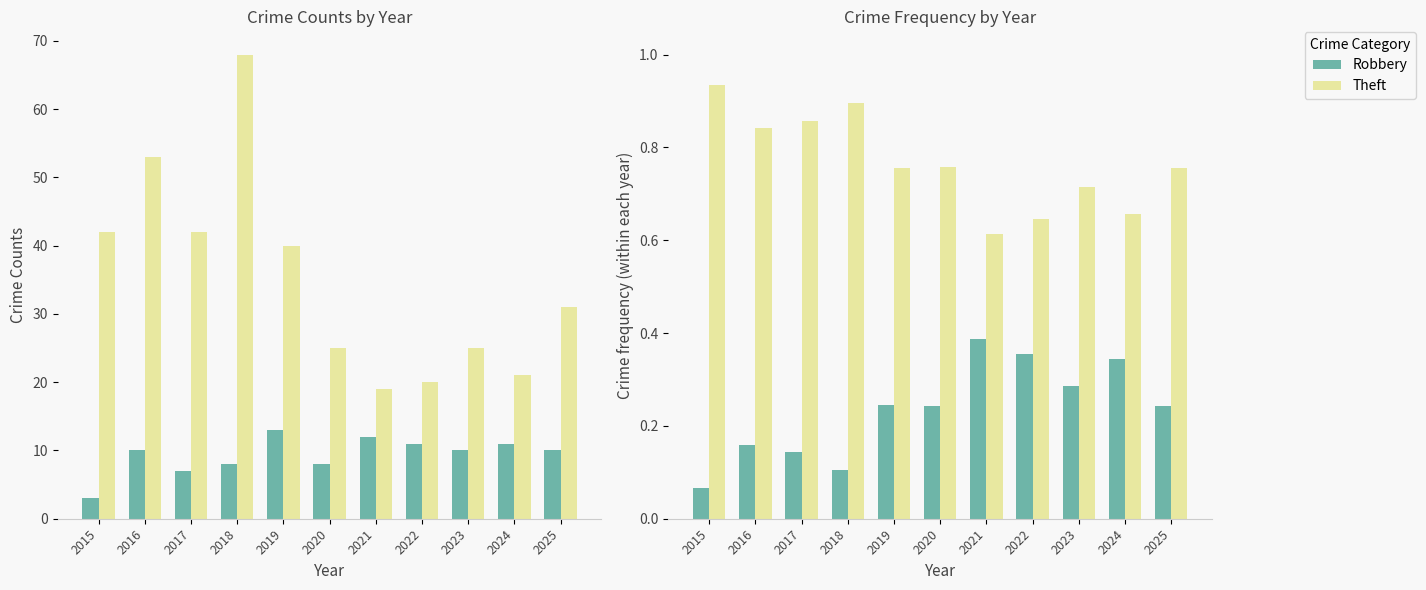

Rank the series at 2020 from lowest to highest value.

Robbery, Theft